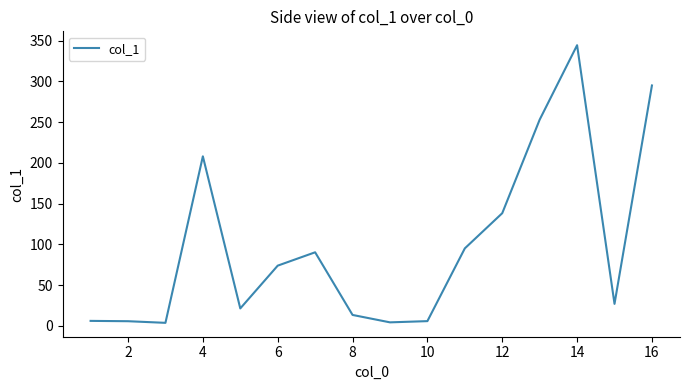

What is the difference between the maximum and minimum values?

340.8